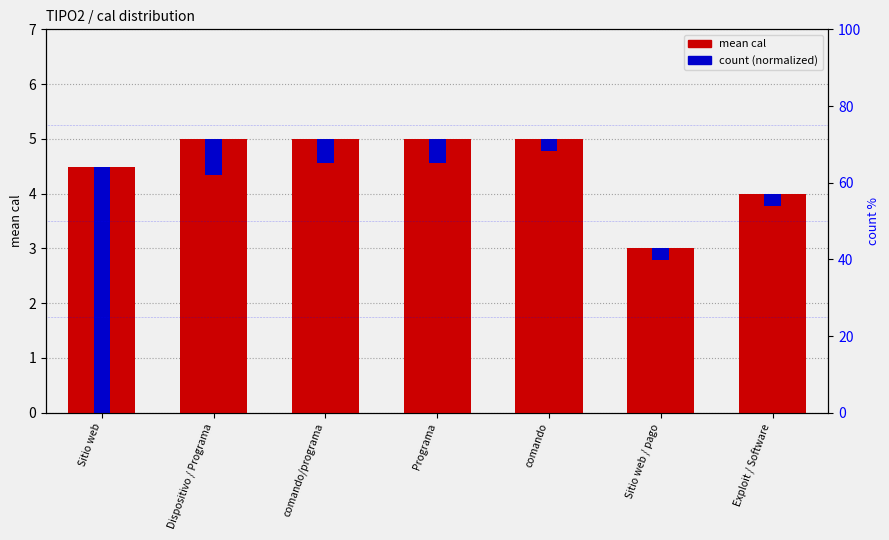

The mean cal series shows 4.5 at Sitio web. True or false?

True